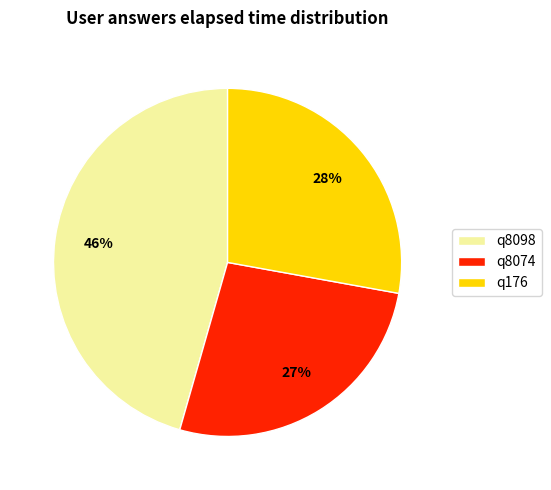

True or false: q8098 accounts for 60% of the total.

False